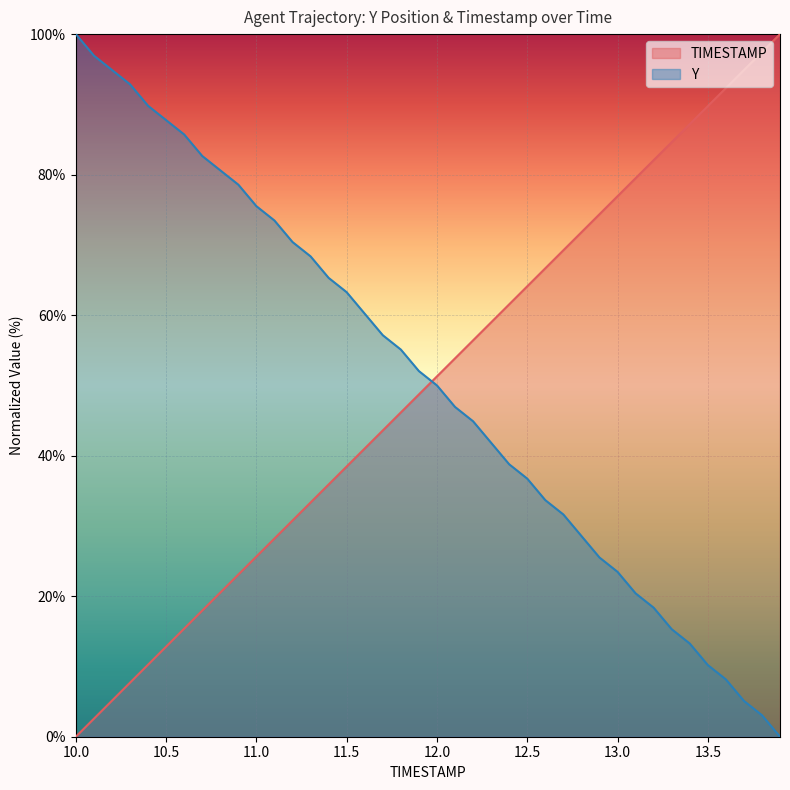

What is the label of the 35th point from the left?

13.4